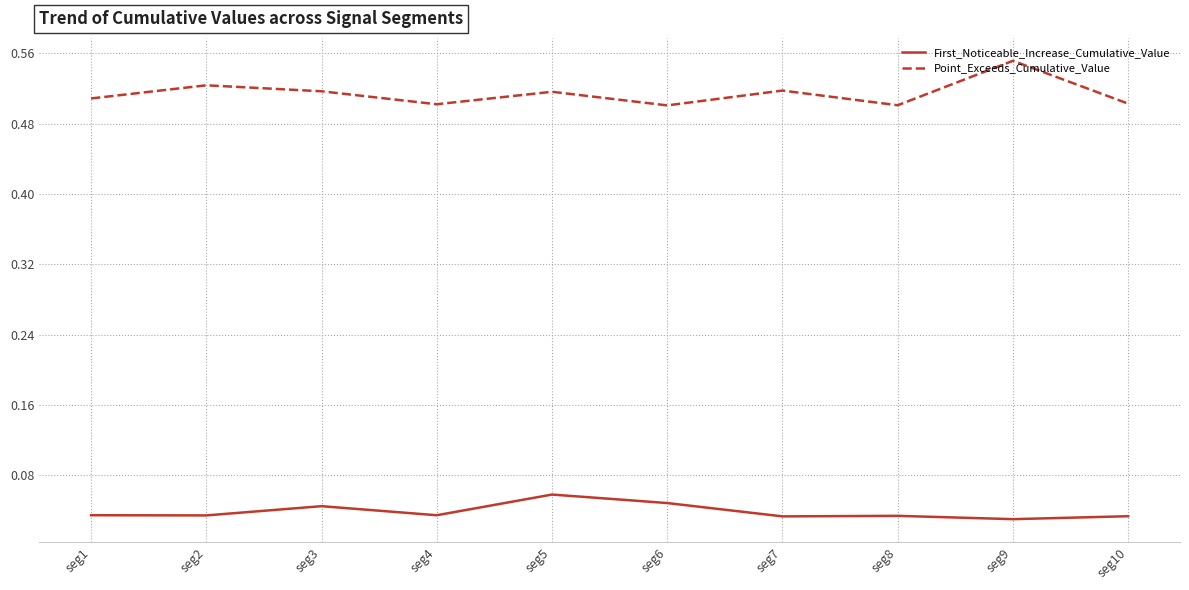

Is the value of Point_Exceeds_Cumulative_Value at seg6 greater than the value of First_Noticeable_Increase_Cumulative_Value at seg9?

Yes